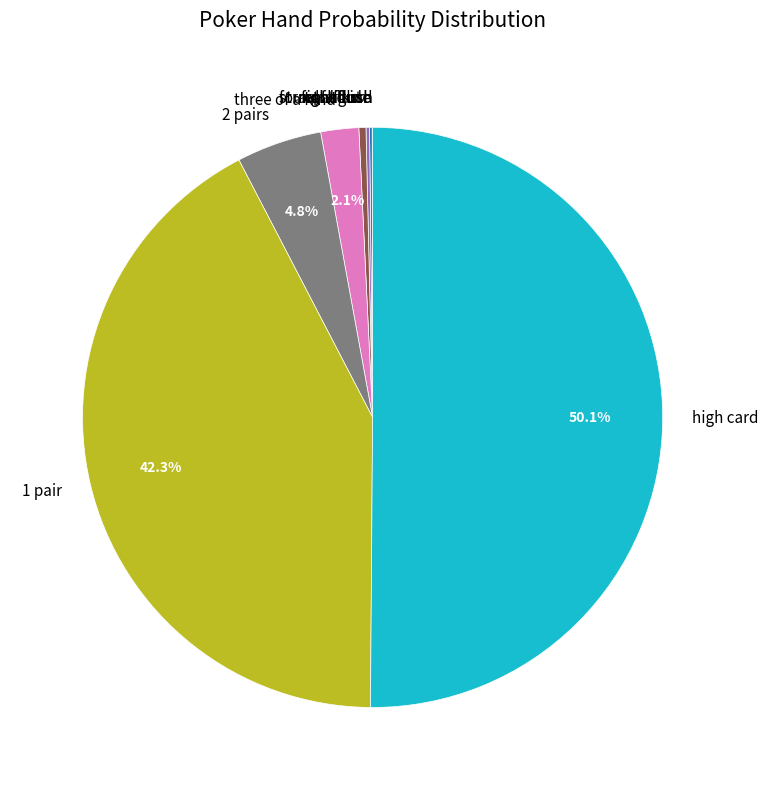

Which category accounts for the majority?

high card